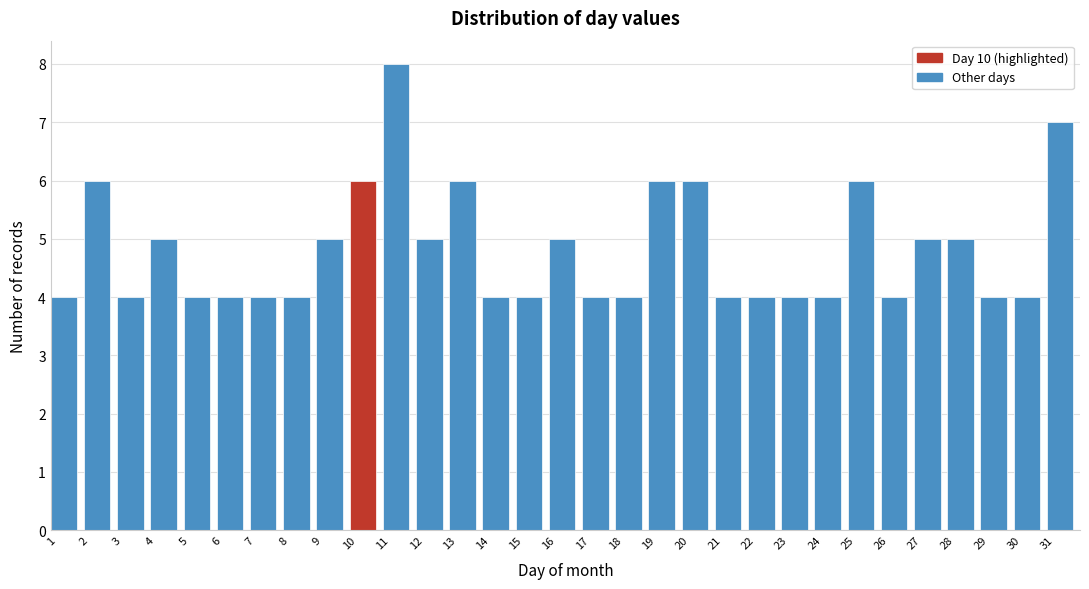

Reading left to right, list every bar in this chart as the range it spans on the x-axis followed by its height. The values are not printed on the chart, so give them approximately, as read against the axis.

1 to 2: 4
2 to 3: 6
3 to 4: 4
4 to 5: 5
5 to 6: 4
6 to 7: 4
7 to 8: 4
8 to 9: 4
9 to 10: 5
10 to 11: 6
11 to 12: 8
12 to 13: 5
13 to 14: 6
14 to 15: 4
15 to 16: 4
16 to 17: 5
17 to 18: 4
18 to 19: 4
19 to 20: 6
20 to 21: 6
21 to 22: 4
22 to 23: 4
23 to 24: 4
24 to 25: 4
25 to 26: 6
26 to 27: 4
27 to 28: 5
28 to 29: 5
29 to 30: 4
30 to 31: 4
31 to 32: 7